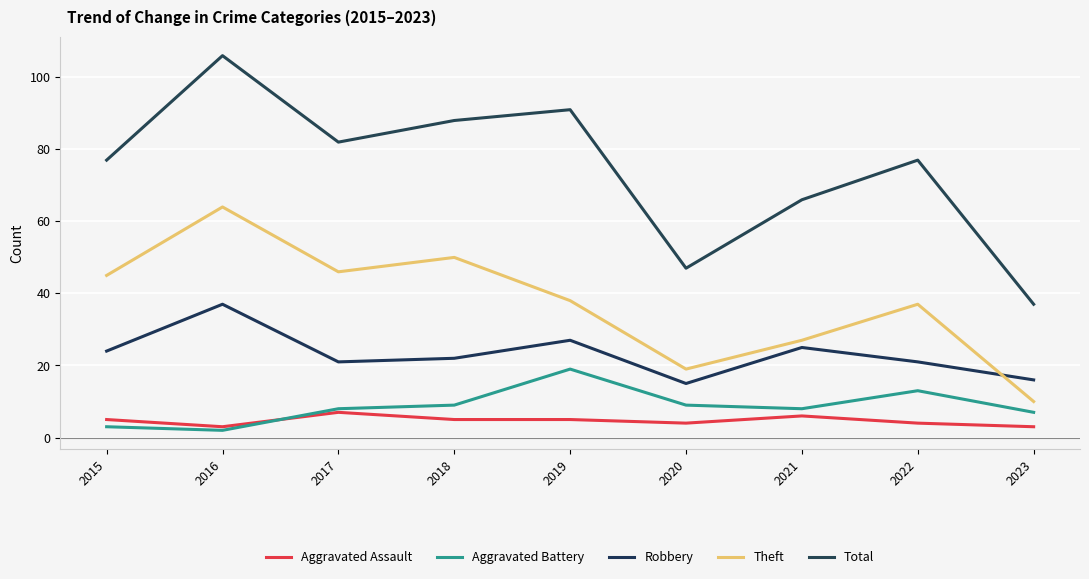

Rank the series at 2023 from highest to lowest value.

Total, Robbery, Theft, Aggravated Battery, Aggravated Assault